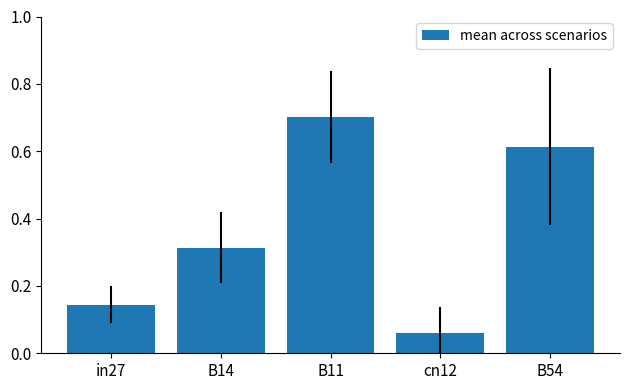

At which label is the value closest to 0?

cn12